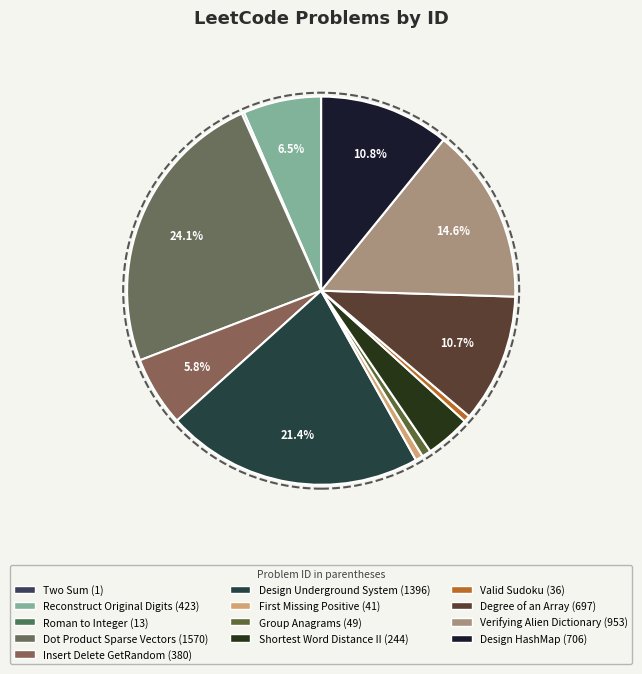

What is the ratio of the value at Shortest Word Distance II to the value at Dot Product Sparse Vectors?

0.2